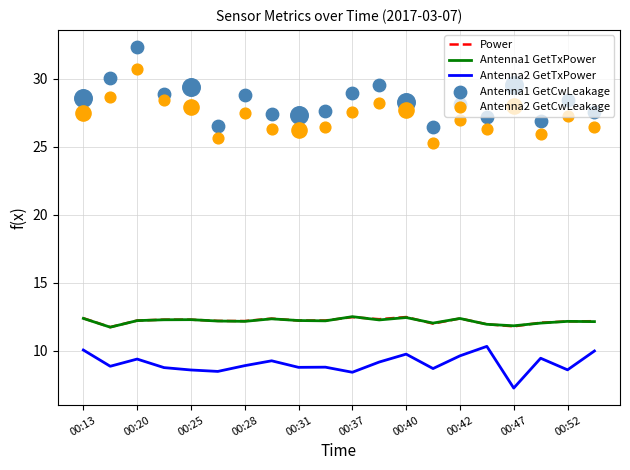

Which series has the largest total across all categories?

Antenna1 GetCwLeakage